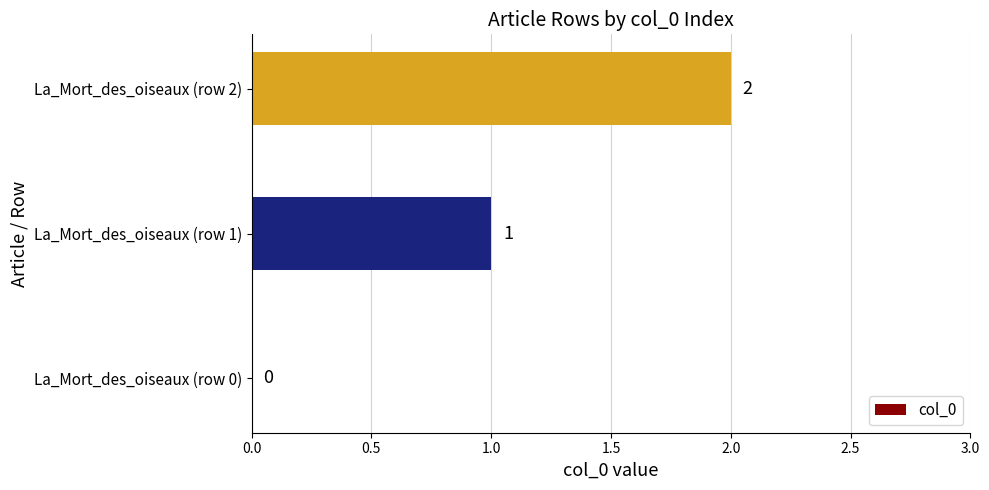

The value at La_Mort_des_oiseaux (row 2) is 3. True or false?

False